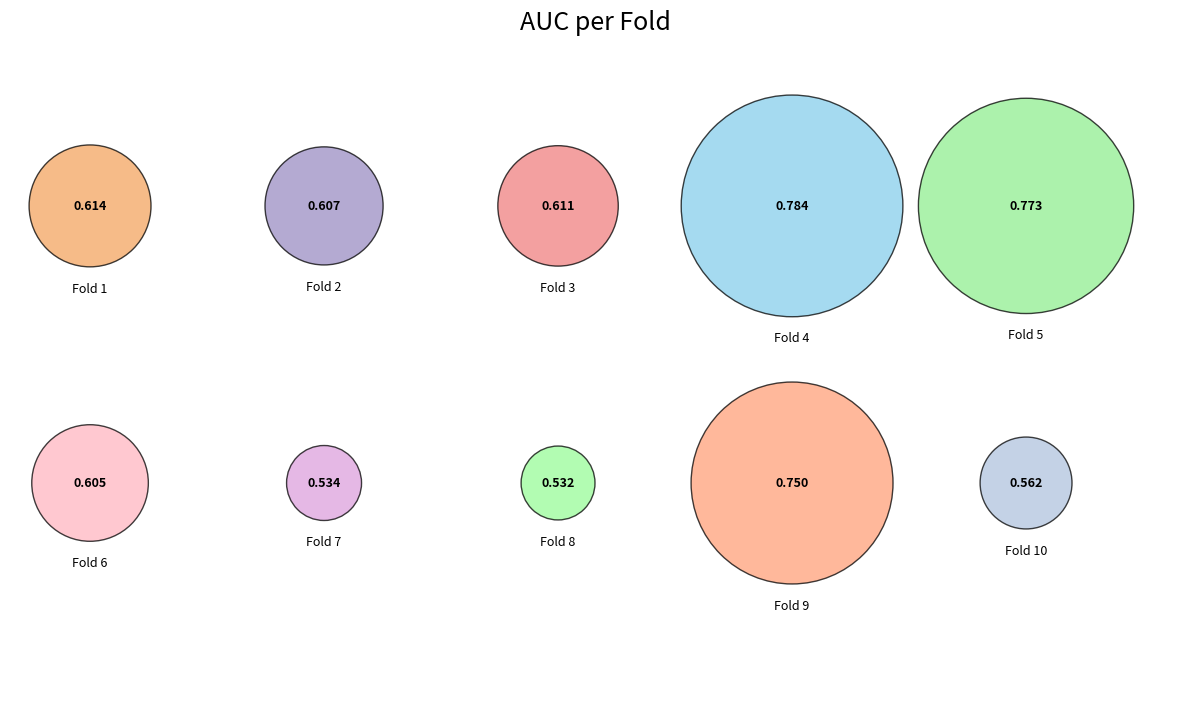

To the nearest percent, what is the difference between the 3 and 9 slice percentages?

2%